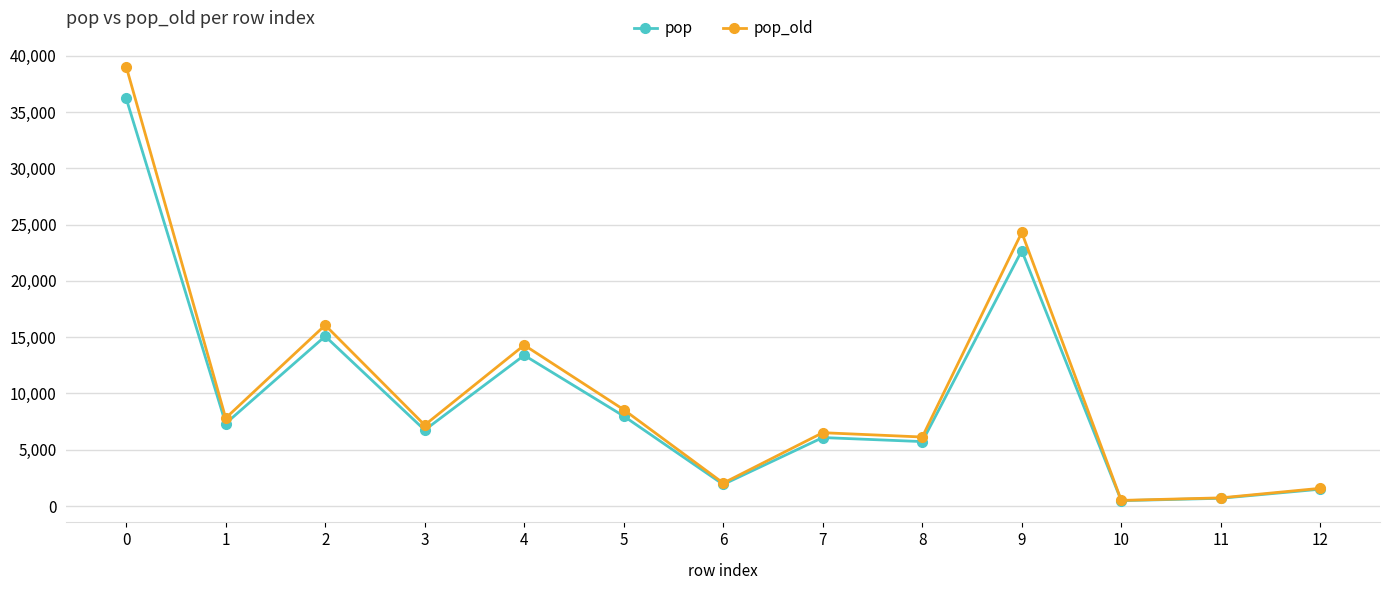

Does the chart have visible grid lines?

Yes